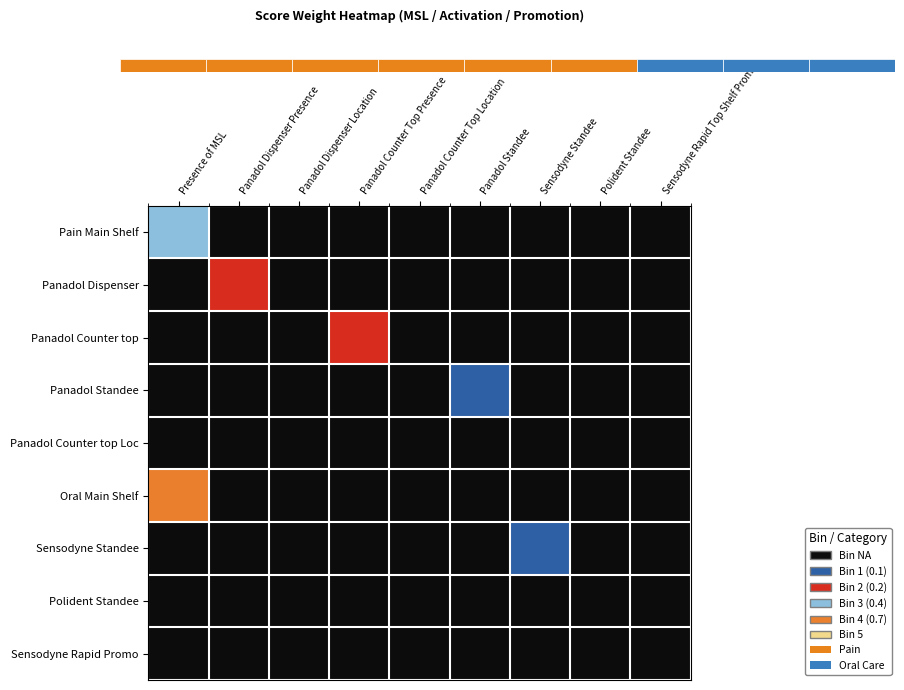

Between 1 and 4, which is larger?

1